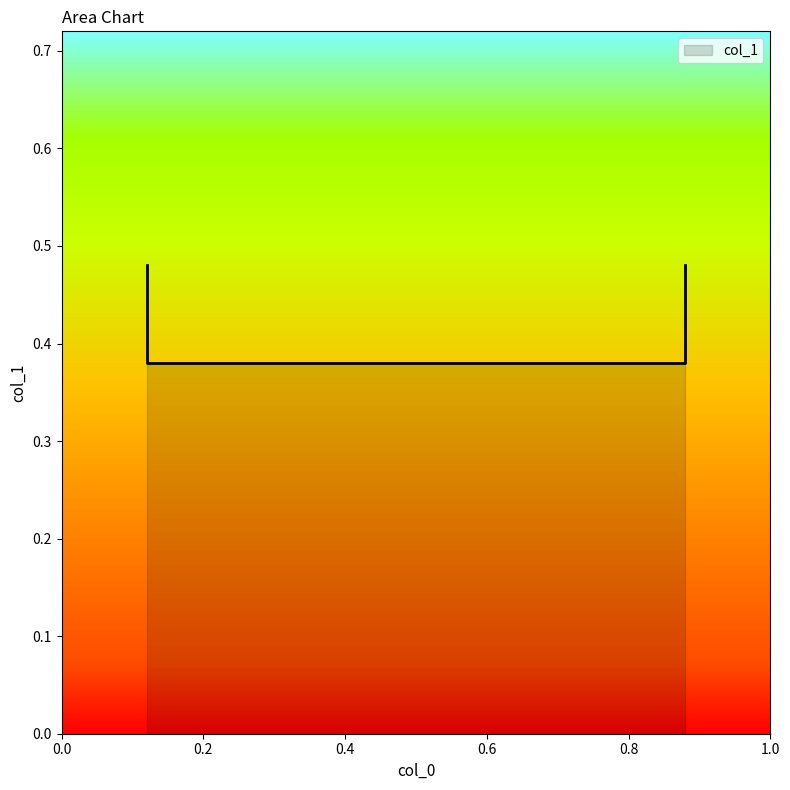

What is the difference between the maximum and minimum values?

0.1